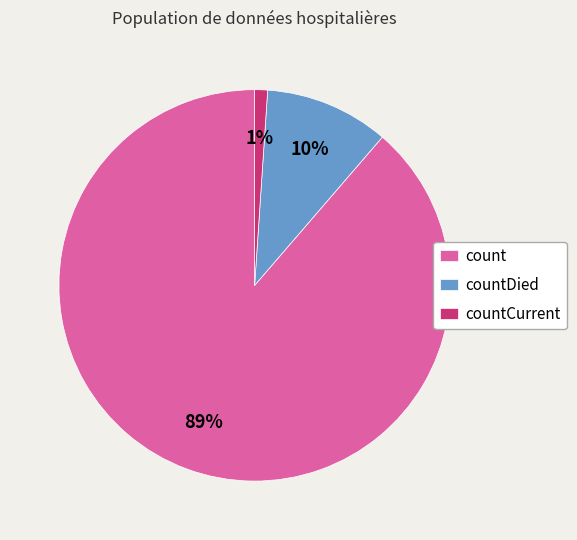

Rank the categories by value from highest to lowest.

count, countDied, countCurrent